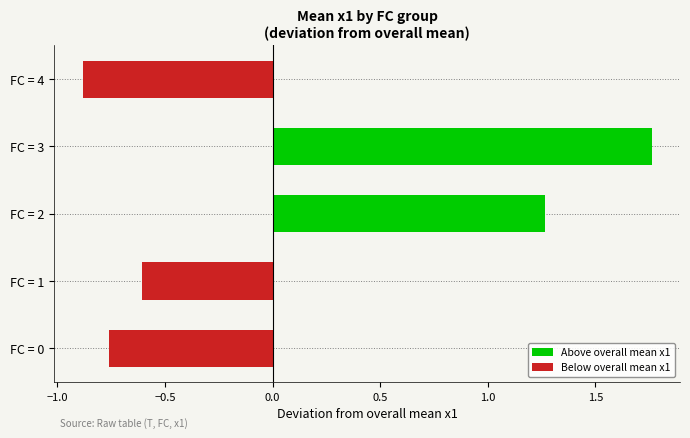

How many bars are there in total?

5